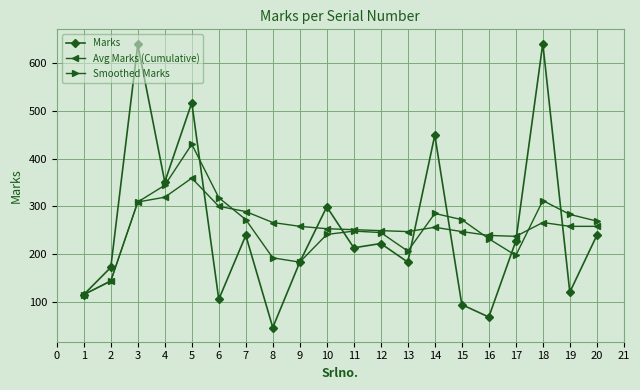

How many interior local peaks does the Smoothed Marks series have?

4